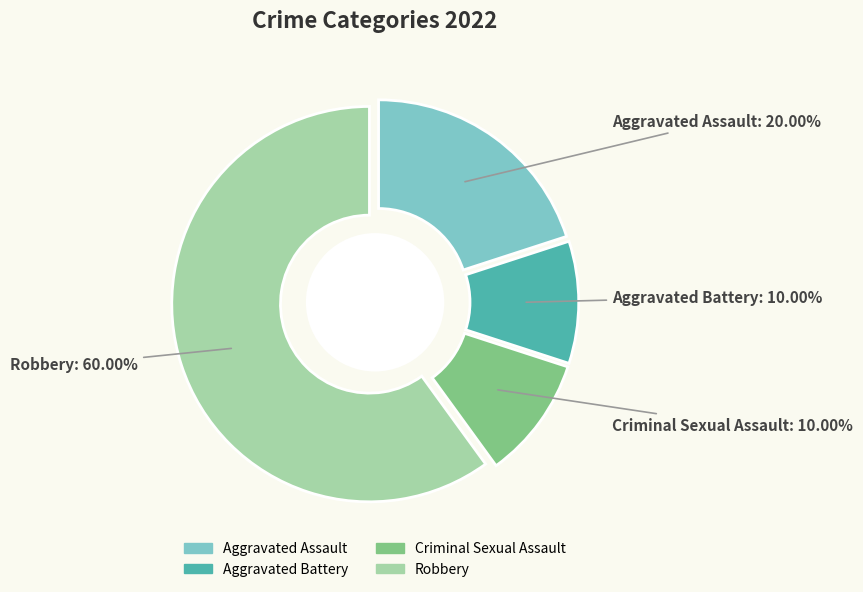

Combined, do Criminal Sexual Assault and Aggravated Assault account for over 50%?

No